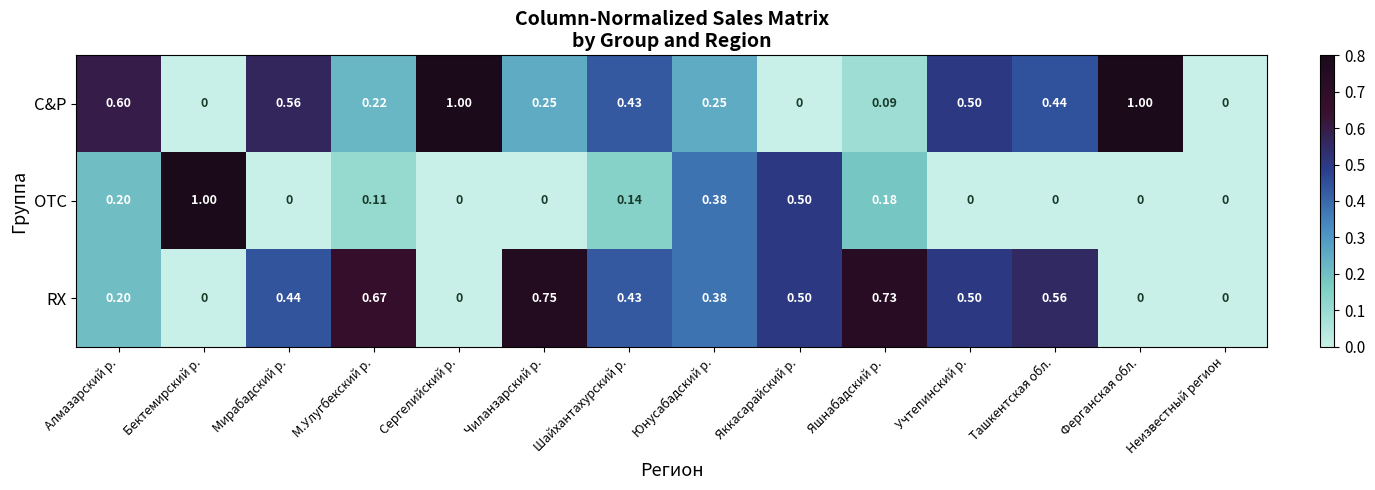

Which category has the highest value in the OTC series?

Бектемирский р.